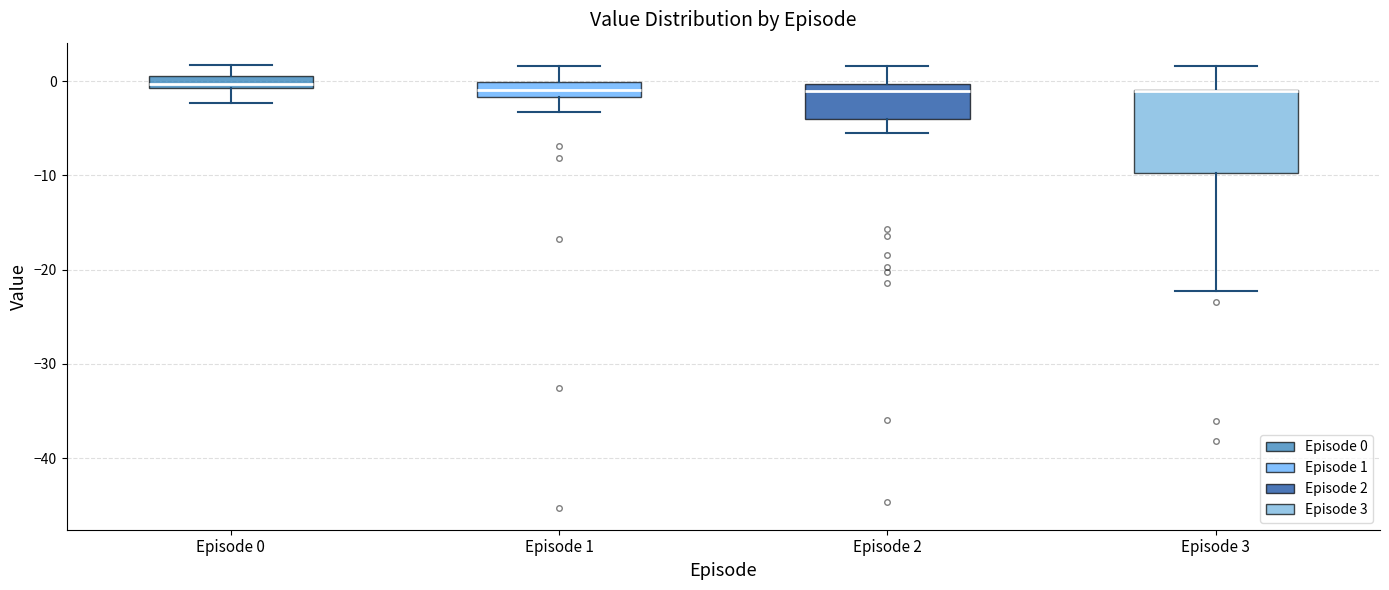

Comparing the boxes themselves (not the whiskers), which one is the tallest?

Episode 3